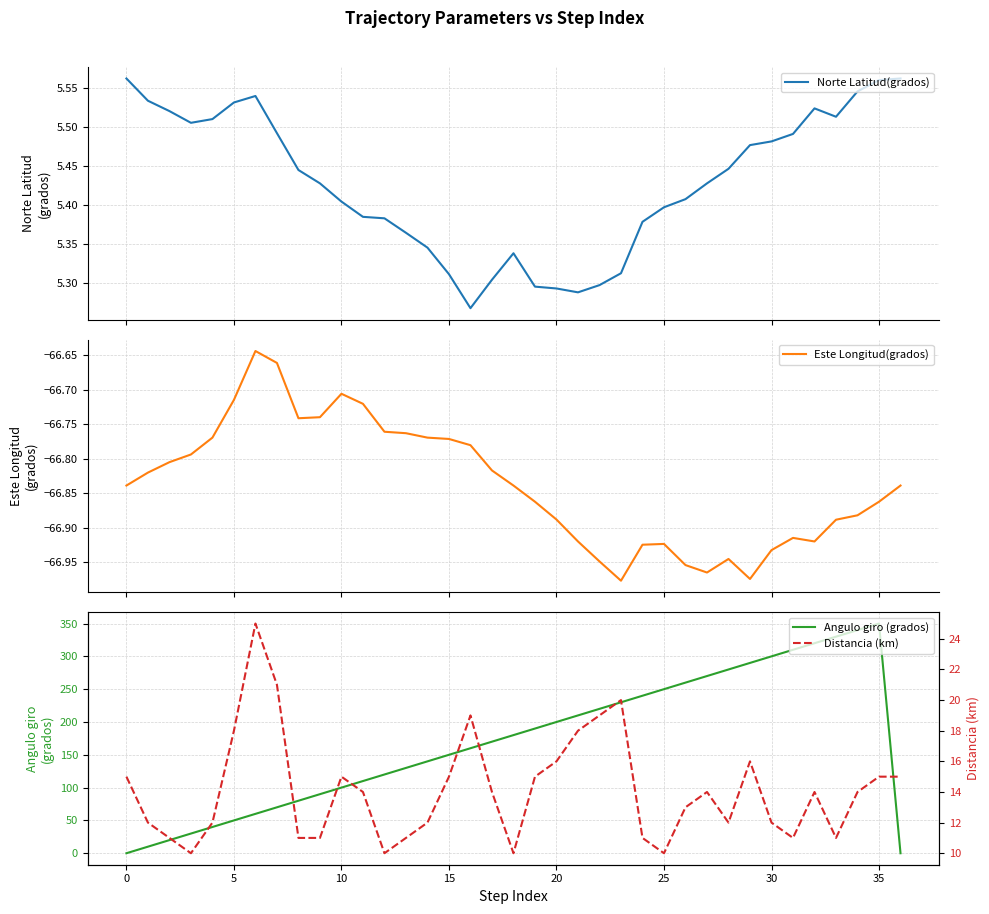

At which label is Norte Latitud(grados) closest to 5?

16